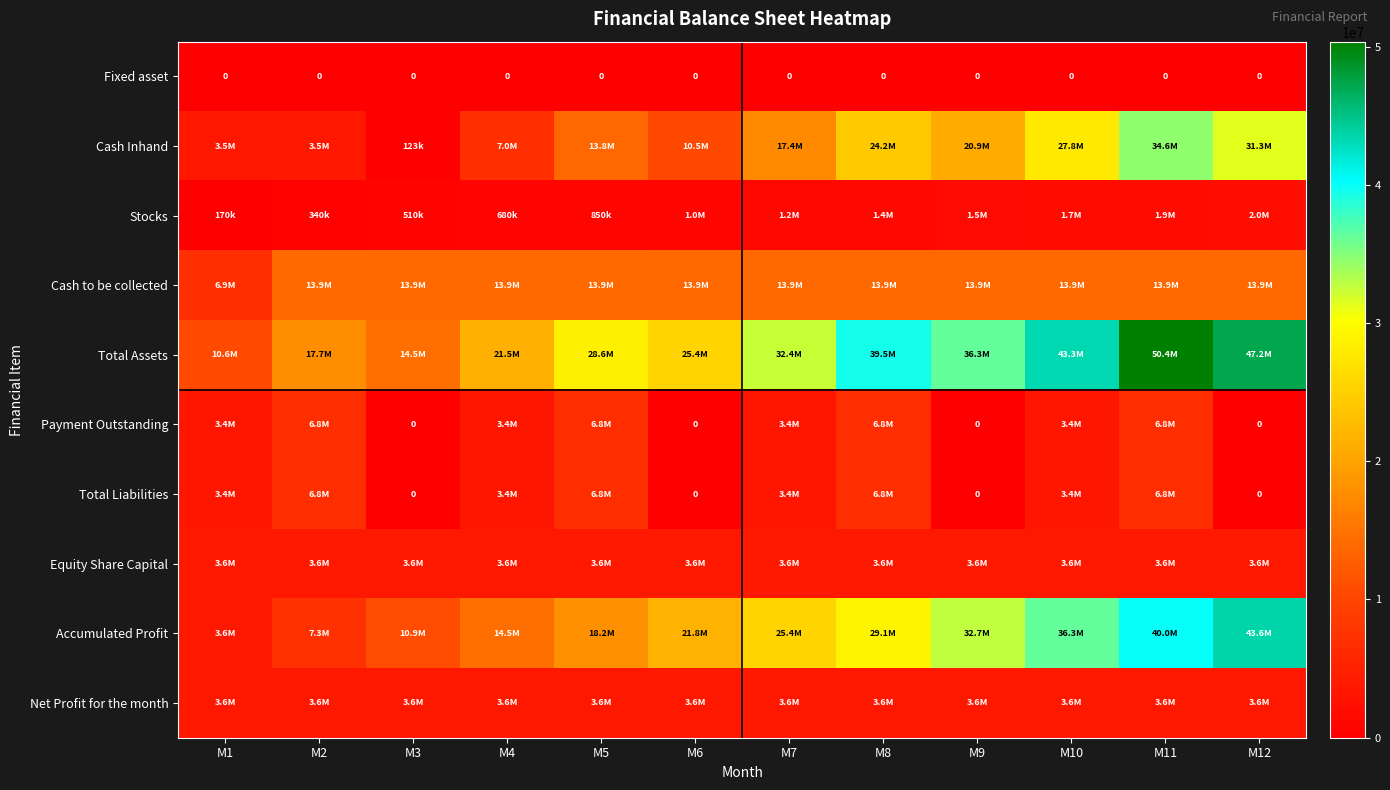

What is the sum of all Cash to be collected values?

159483150